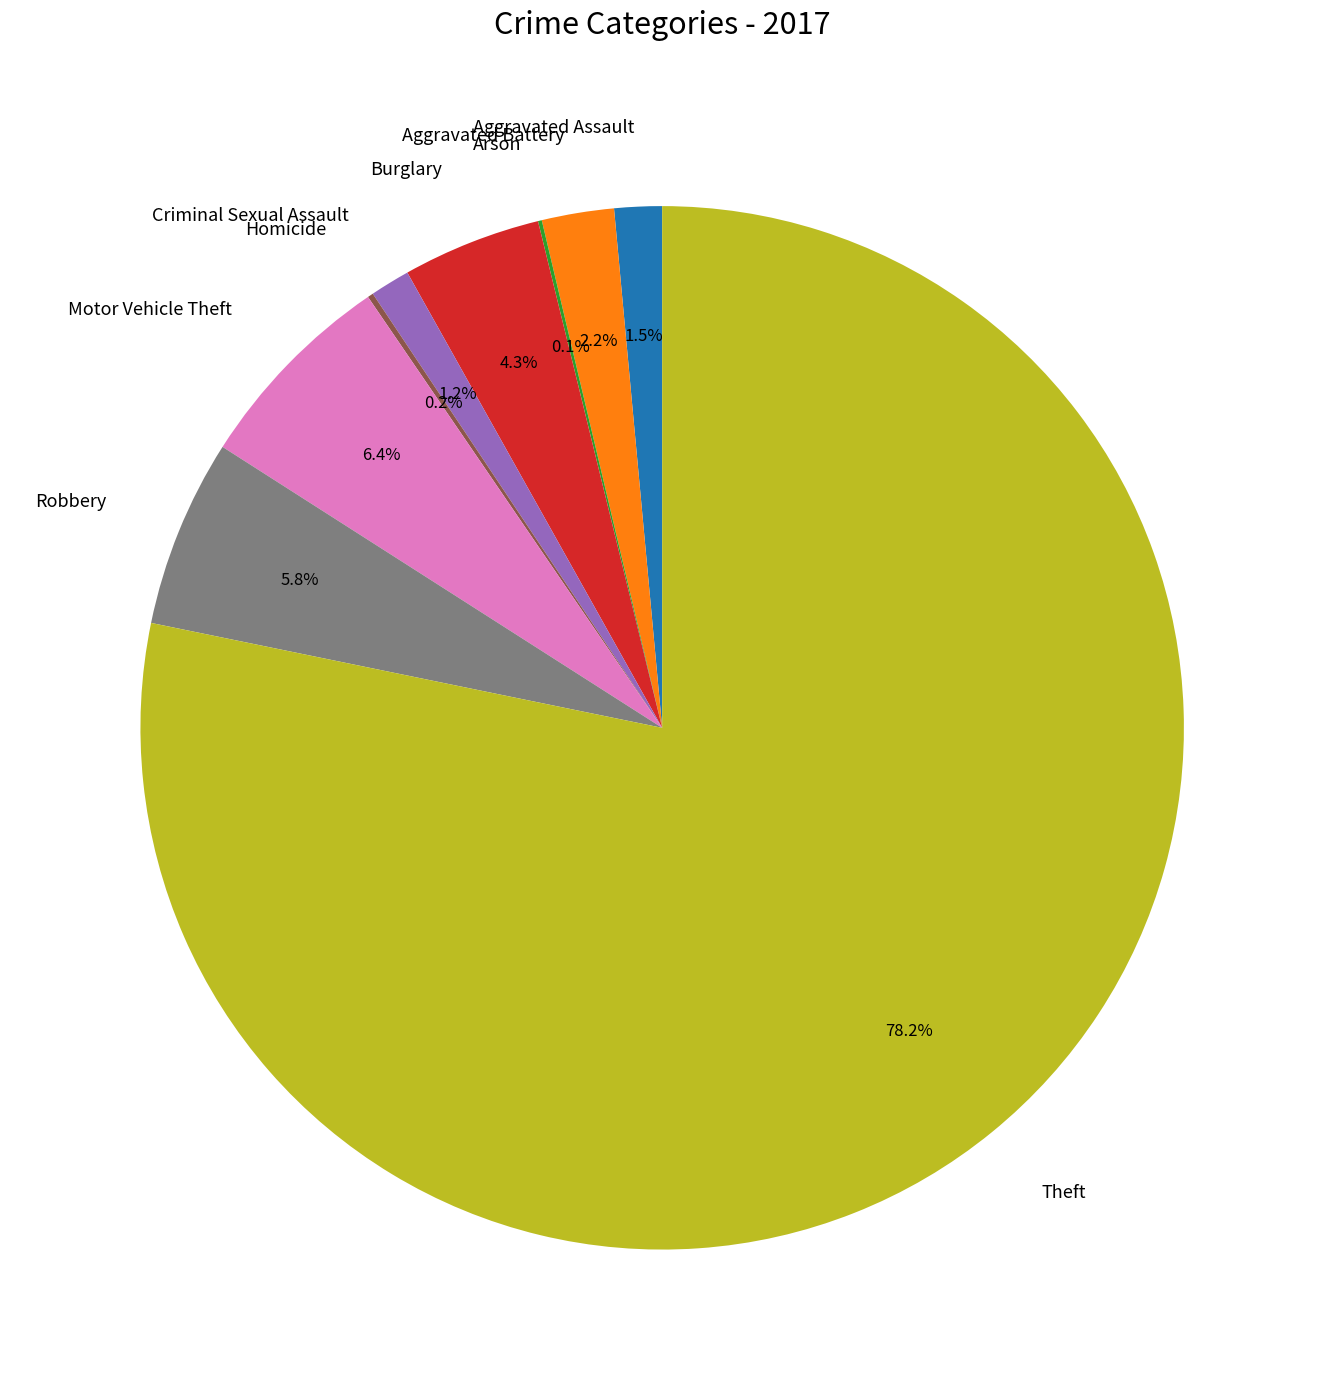

What is the largest slice in the pie chart?

Theft